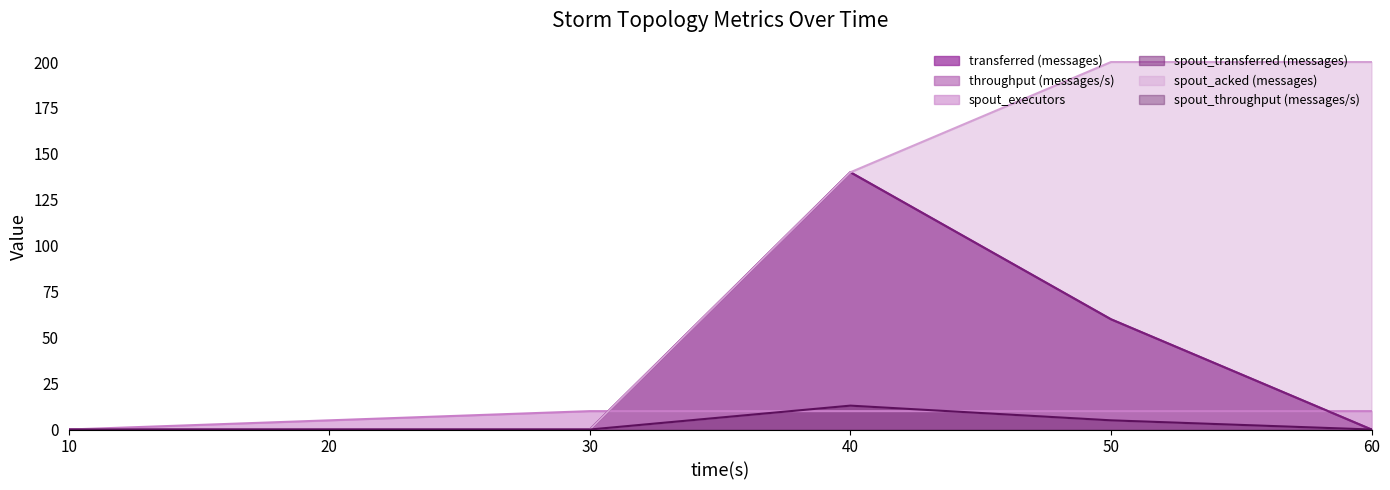

What is the difference between the second highest and minimum values in the throughput (messages/s) series?

5